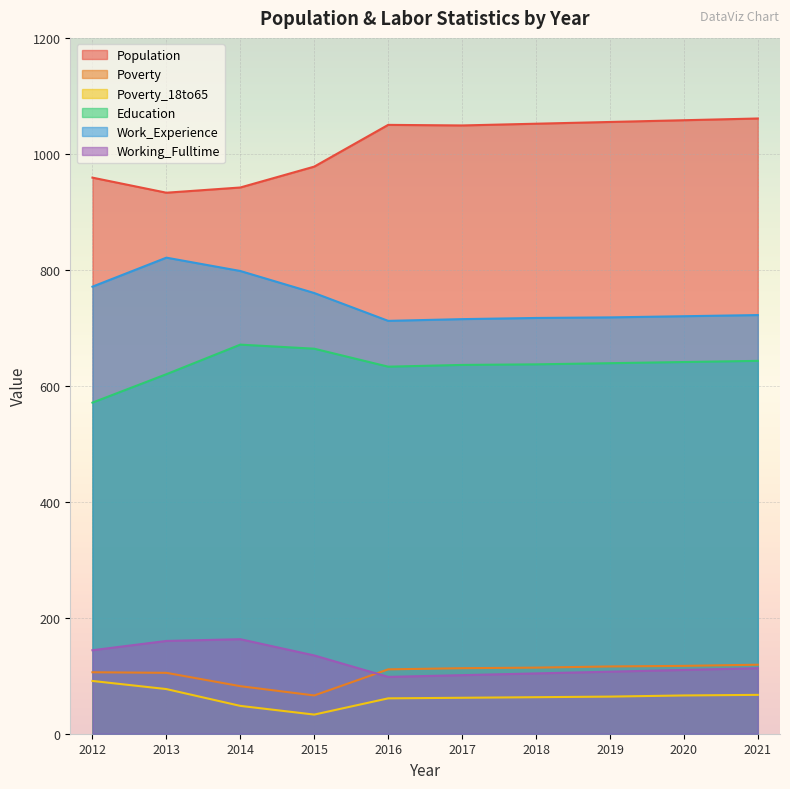

At which label does Education first exceed 639?

2014